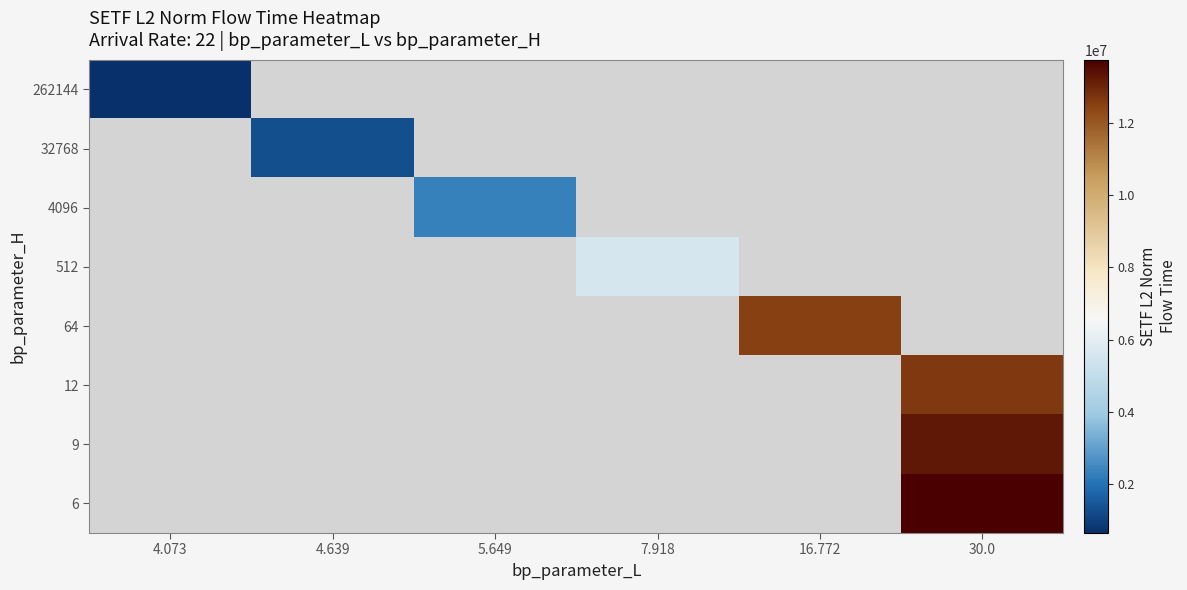

List the series in order of their peak value, lowest first.

262144, 32768, 4096, 512, 64, 12, 9, 6